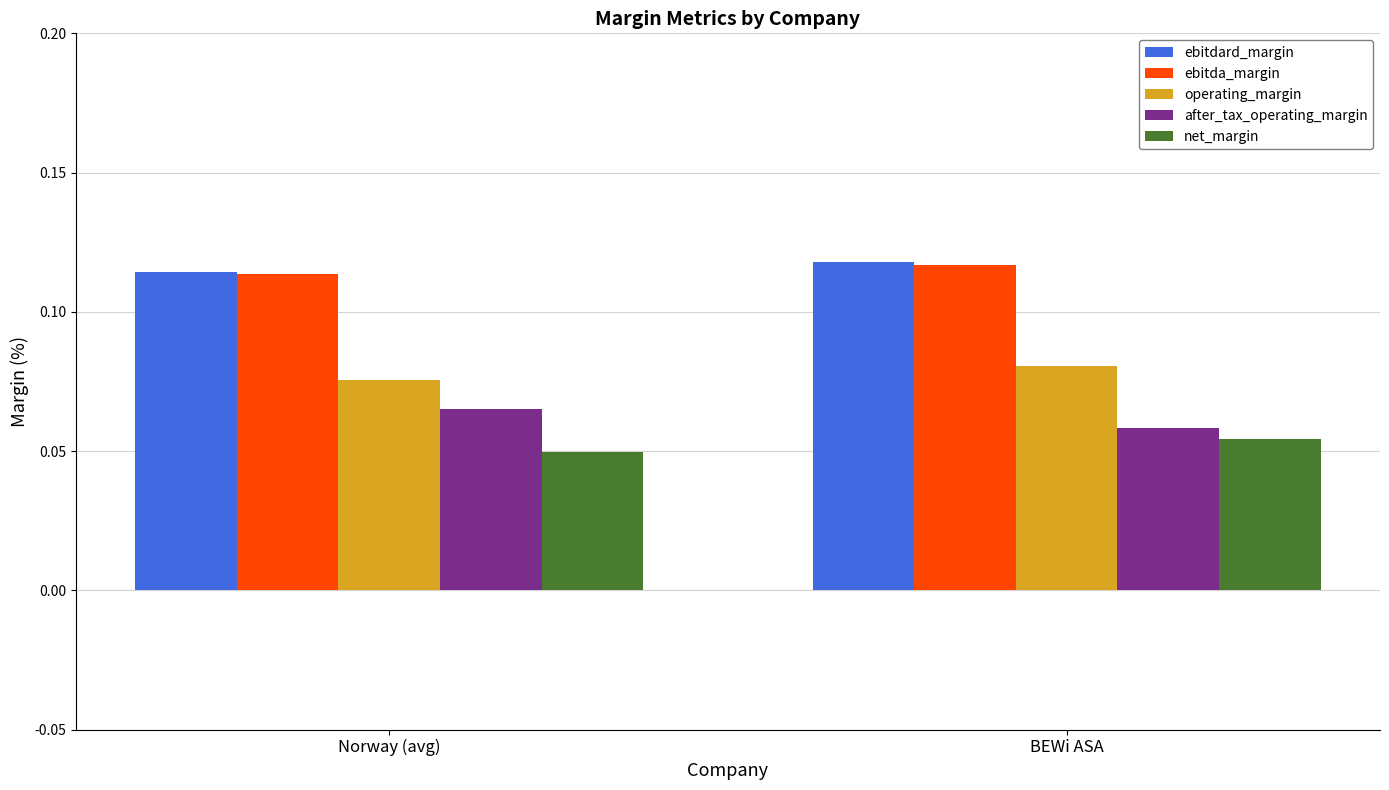

What is the total value across all series at BEWi ASA?

0.4